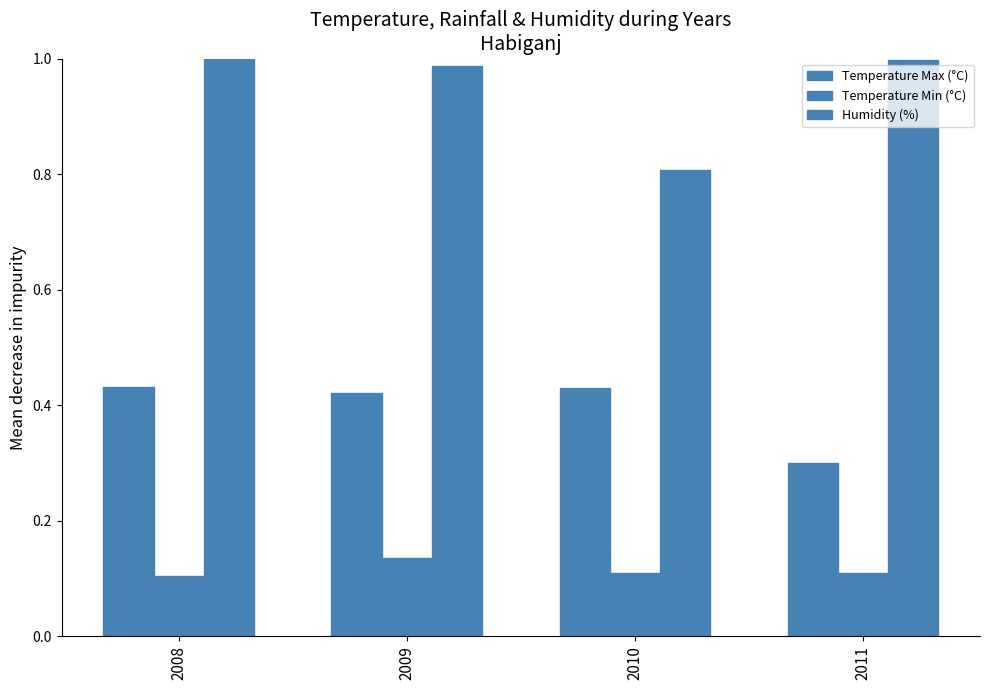

How many categories are shown in the chart?

4